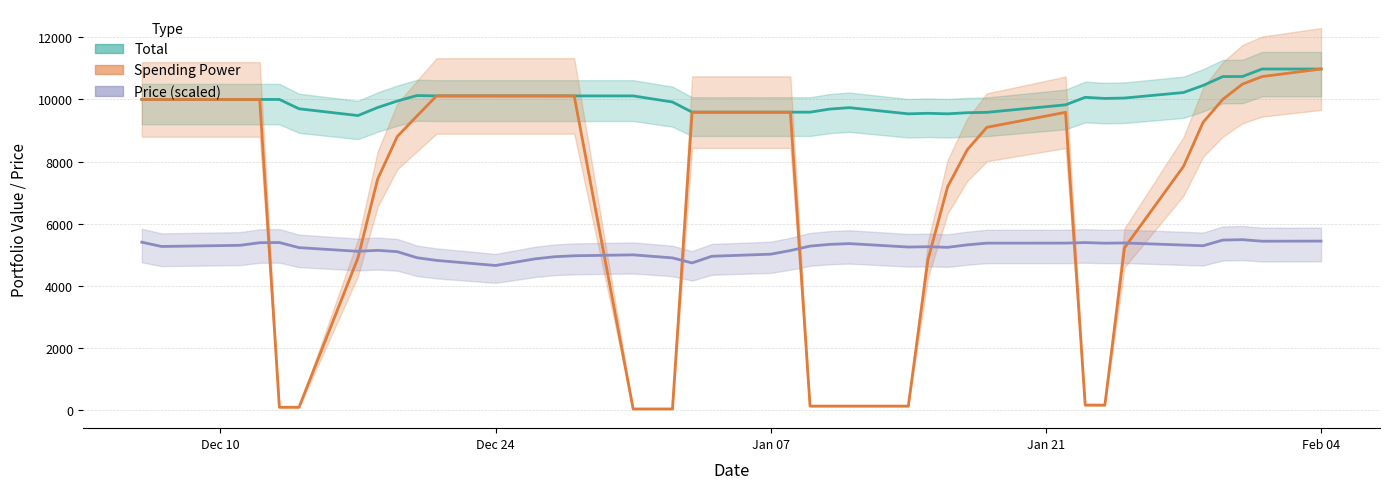

Rank the series by their average value, from highest to lowest.

Total, Spending Power, Price (scaled)